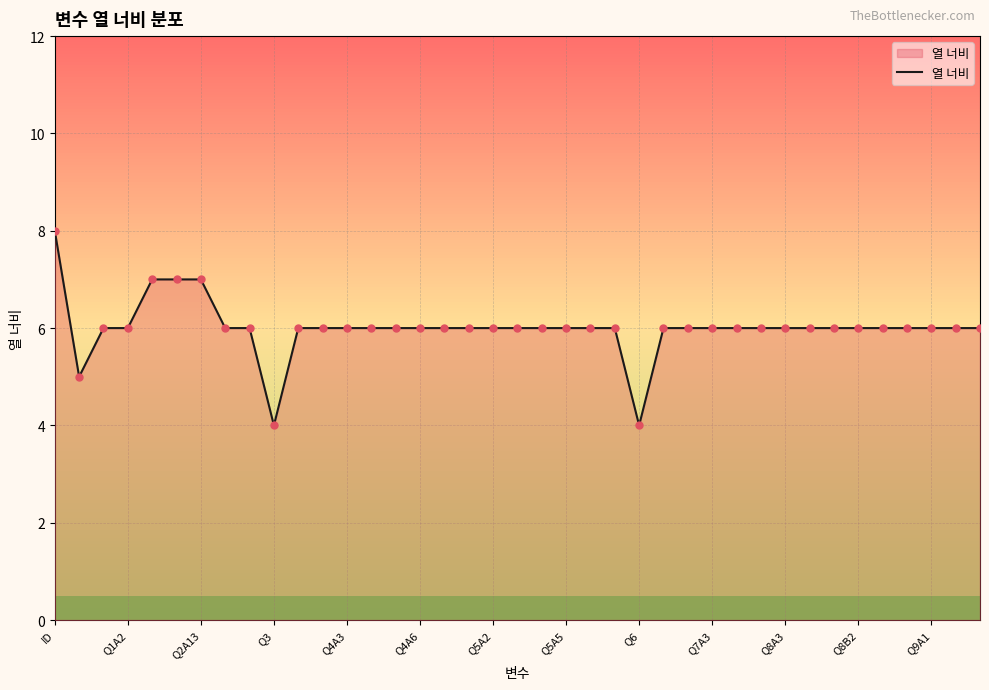

What is the difference between the maximum and minimum values?

4